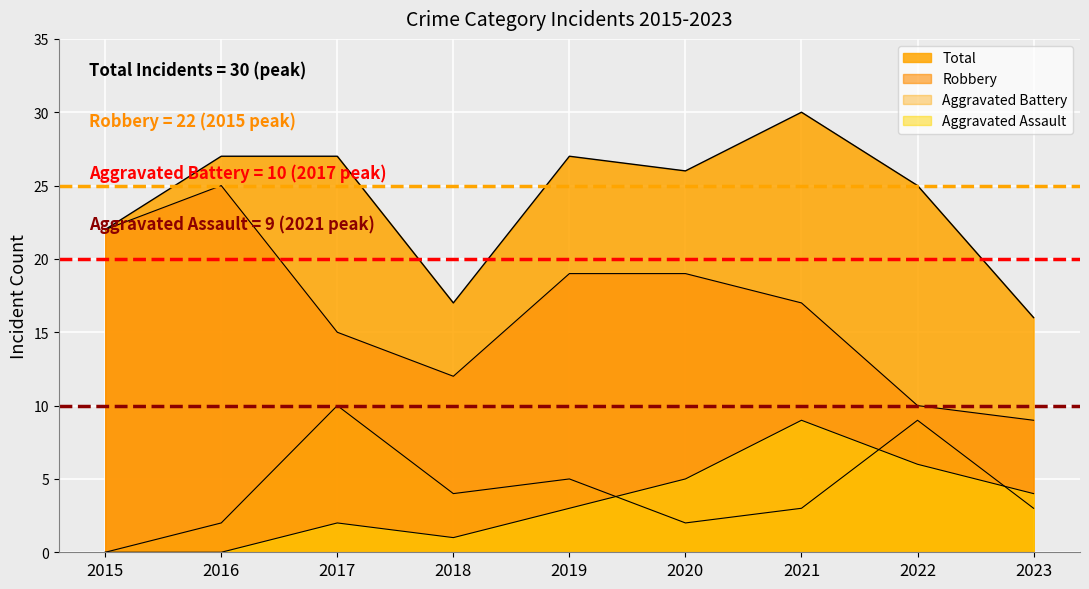

Reading left to right, extract all data points from this chart.

Aggravated Assault: 2015=0	2016=0	2017=2	2018=1	2019=3	2020=5	2021=9	2022=6	2023=4
Aggravated Battery: 2015=0	2016=2	2017=10	2018=4	2019=5	2020=2	2021=3	2022=9	2023=3
Robbery: 2015=22	2016=25	2017=15	2018=12	2019=19	2020=19	2021=17	2022=10	2023=9
Total: 2015=22	2016=27	2017=27	2018=17	2019=27	2020=26	2021=30	2022=25	2023=16